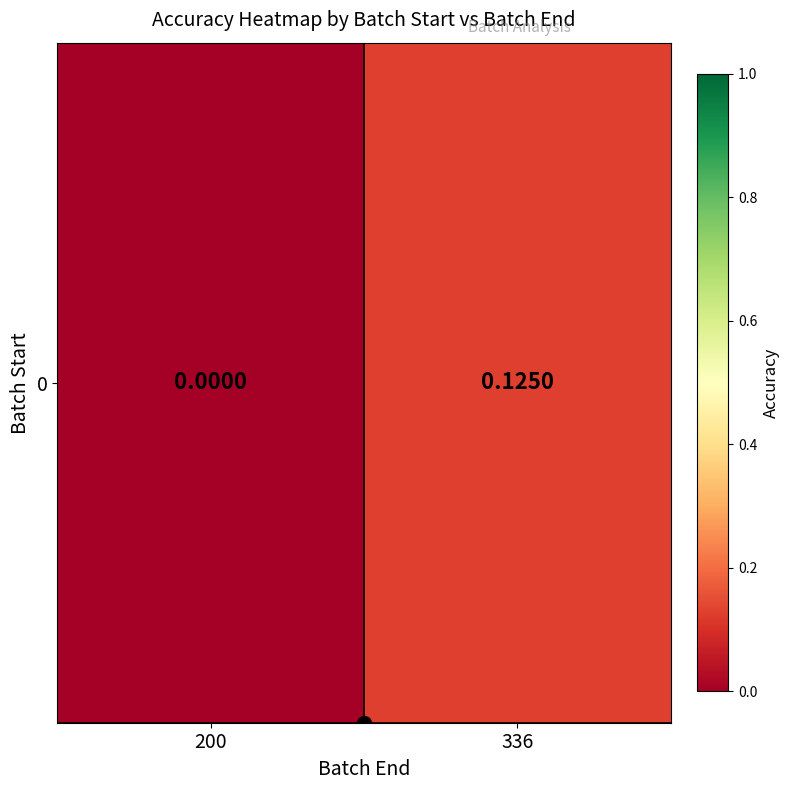

Between 200 and 336, which is larger?

336